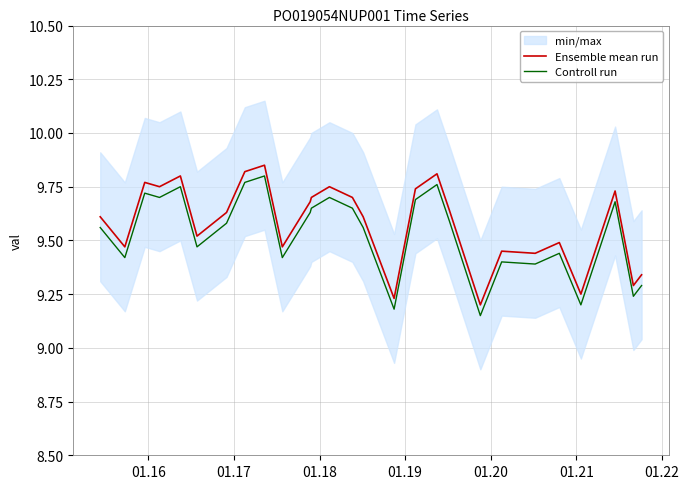

True or false: Ensemble mean run and Controll run intersect in this chart.

False